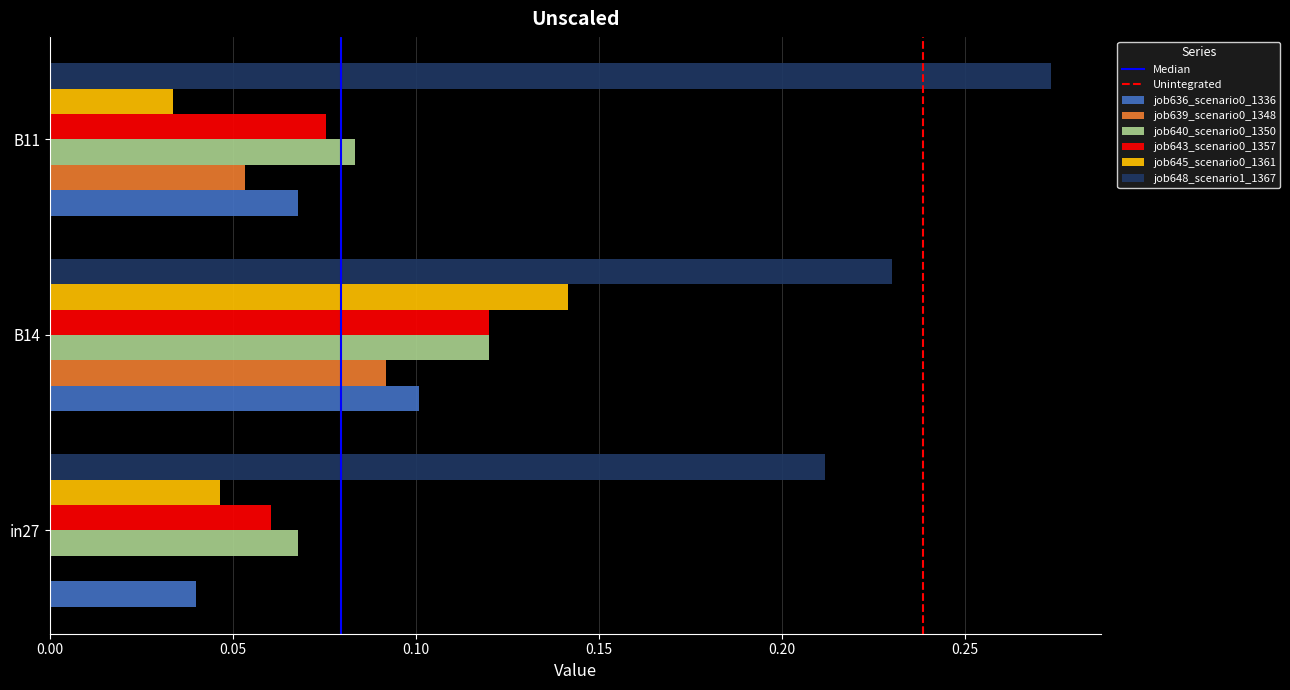

The job645_scenario0_1361 series shows 0.0 at B14. True or false?

False